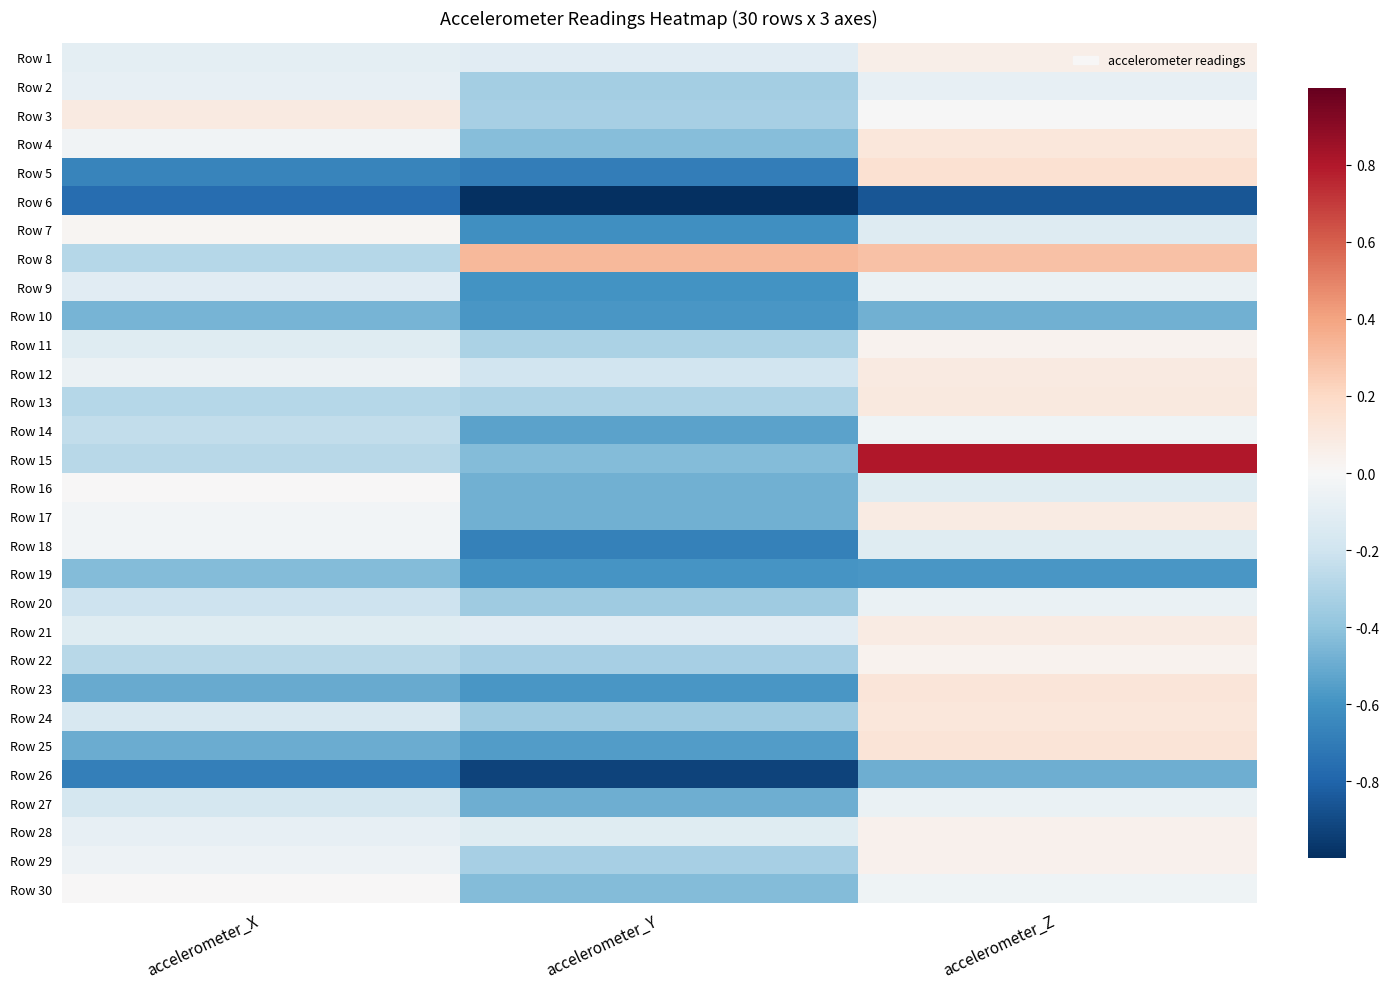

Reading left to right, what are all the values shown in this chart?

Row 1: accelerometer_X=-0.1	accelerometer_Y=-0.1	accelerometer_Z=0.1
Row 2: accelerometer_X=-0.1	accelerometer_Y=-0.3	accelerometer_Z=-0.1
Row 3: accelerometer_X=0.1	accelerometer_Y=-0.3	accelerometer_Z=-0.0
Row 4: accelerometer_X=-0.0	accelerometer_Y=-0.4	accelerometer_Z=0.1
Row 5: accelerometer_X=-0.7	accelerometer_Y=-0.7	accelerometer_Z=0.2
Row 6: accelerometer_X=-0.8	accelerometer_Y=-1.0	accelerometer_Z=-0.9
Row 7: accelerometer_X=0.0	accelerometer_Y=-0.6	accelerometer_Z=-0.1
Row 8: accelerometer_X=-0.3	accelerometer_Y=0.3	accelerometer_Z=0.3
Row 9: accelerometer_X=-0.1	accelerometer_Y=-0.6	accelerometer_Z=-0.1
Row 10: accelerometer_X=-0.5	accelerometer_Y=-0.6	accelerometer_Z=-0.5
Row 11: accelerometer_X=-0.1	accelerometer_Y=-0.3	accelerometer_Z=0.0
Row 12: accelerometer_X=-0.1	accelerometer_Y=-0.2	accelerometer_Z=0.1
Row 13: accelerometer_X=-0.3	accelerometer_Y=-0.3	accelerometer_Z=0.1
Row 14: accelerometer_X=-0.2	accelerometer_Y=-0.5	accelerometer_Z=-0.0
Row 15: accelerometer_X=-0.3	accelerometer_Y=-0.4	accelerometer_Z=0.8
Row 16: accelerometer_X=0.0	accelerometer_Y=-0.5	accelerometer_Z=-0.1
Row 17: accelerometer_X=-0.0	accelerometer_Y=-0.5	accelerometer_Z=0.1
Row 18: accelerometer_X=-0.0	accelerometer_Y=-0.7	accelerometer_Z=-0.1
Row 19: accelerometer_X=-0.4	accelerometer_Y=-0.6	accelerometer_Z=-0.6
Row 20: accelerometer_X=-0.2	accelerometer_Y=-0.4	accelerometer_Z=-0.1
Row 21: accelerometer_X=-0.1	accelerometer_Y=-0.1	accelerometer_Z=0.1
Row 22: accelerometer_X=-0.3	accelerometer_Y=-0.3	accelerometer_Z=0.0
Row 23: accelerometer_X=-0.5	accelerometer_Y=-0.6	accelerometer_Z=0.1
Row 24: accelerometer_X=-0.2	accelerometer_Y=-0.4	accelerometer_Z=0.1
Row 25: accelerometer_X=-0.5	accelerometer_Y=-0.6	accelerometer_Z=0.1
Row 26: accelerometer_X=-0.7	accelerometer_Y=-0.9	accelerometer_Z=-0.5
Row 27: accelerometer_X=-0.2	accelerometer_Y=-0.5	accelerometer_Z=-0.1
Row 28: accelerometer_X=-0.1	accelerometer_Y=-0.1	accelerometer_Z=0.0
Row 29: accelerometer_X=-0.1	accelerometer_Y=-0.3	accelerometer_Z=0.0
Row 30: accelerometer_X=0.0	accelerometer_Y=-0.4	accelerometer_Z=-0.0